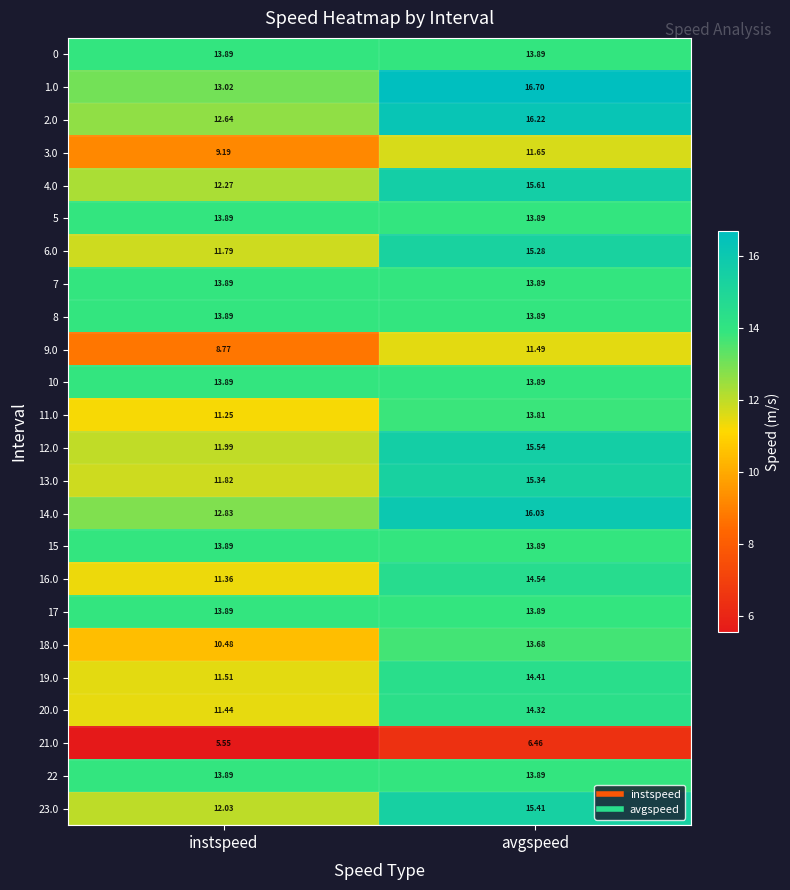

What is the difference between the highest and lowest values at instspeed?

8.3